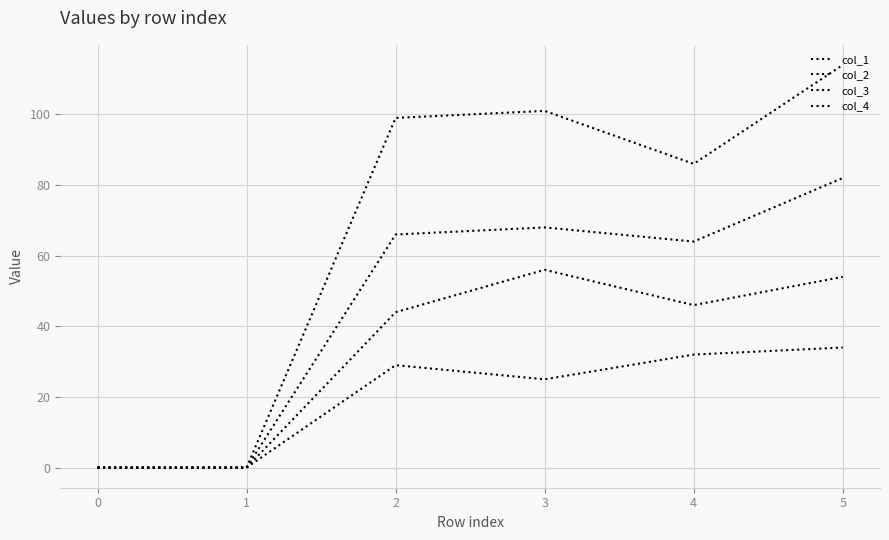

How many lines are shown in the chart?

4